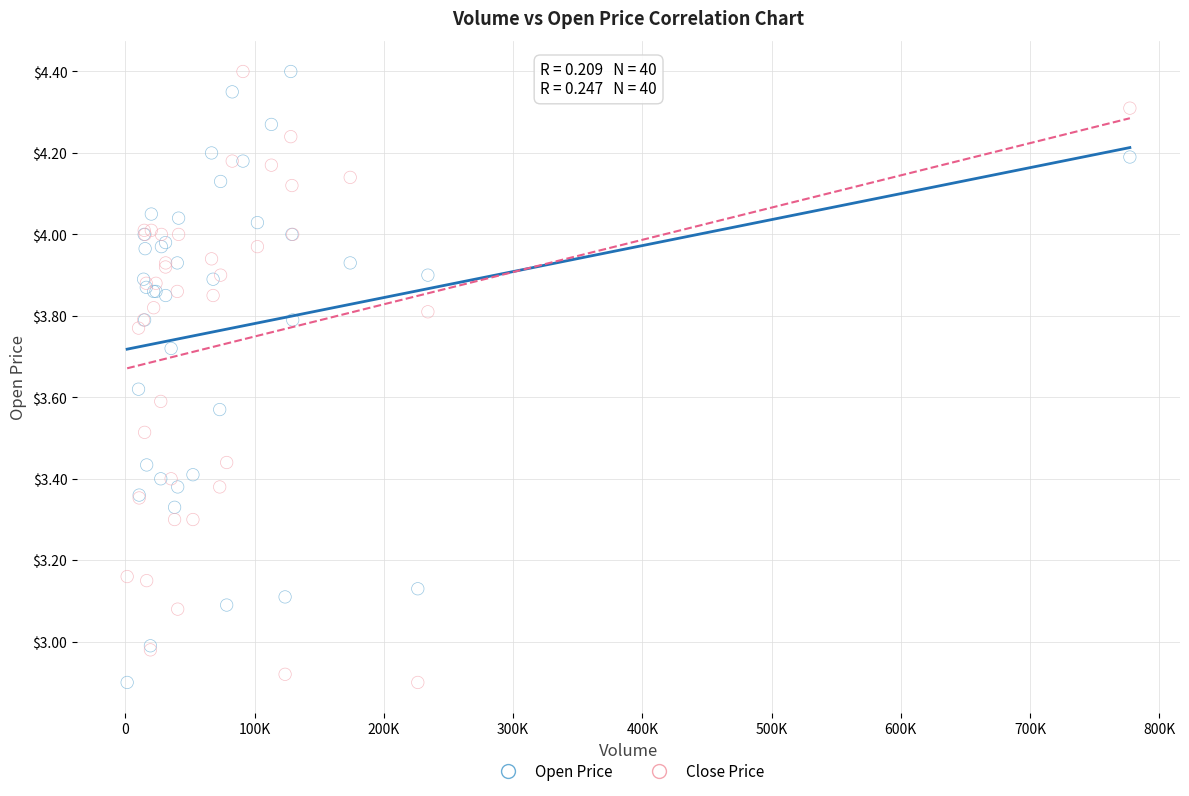

What is the X range (max minus min) for the scatter plot?

775900.0